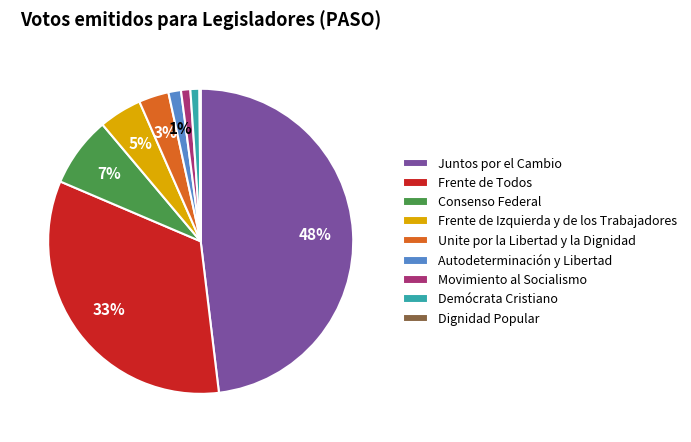

To the nearest percent, what is the average slice percentage?

11%